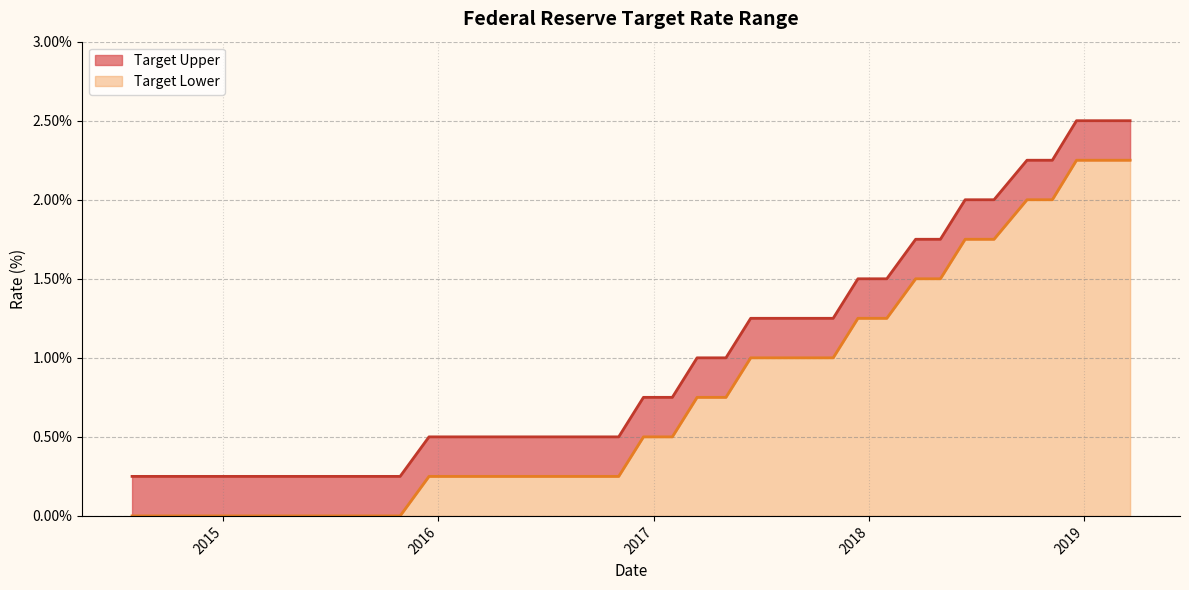

Rank the series by their average value, from highest to lowest.

Target Upper, Target Lower